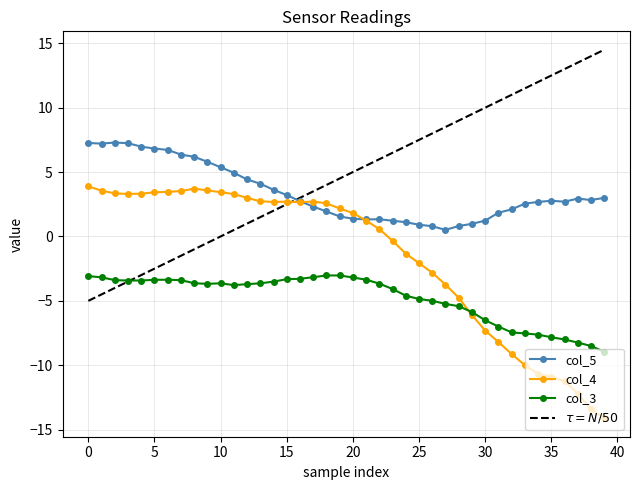

Rank the series by their average value, from highest to lowest.

col_5, col_4, col_3